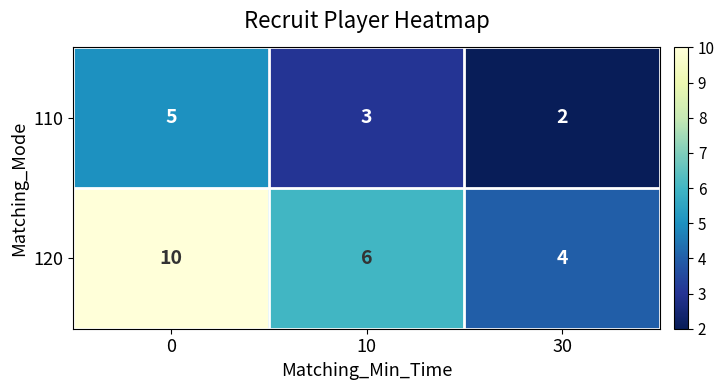

Which series has the largest range (max minus min)?

120